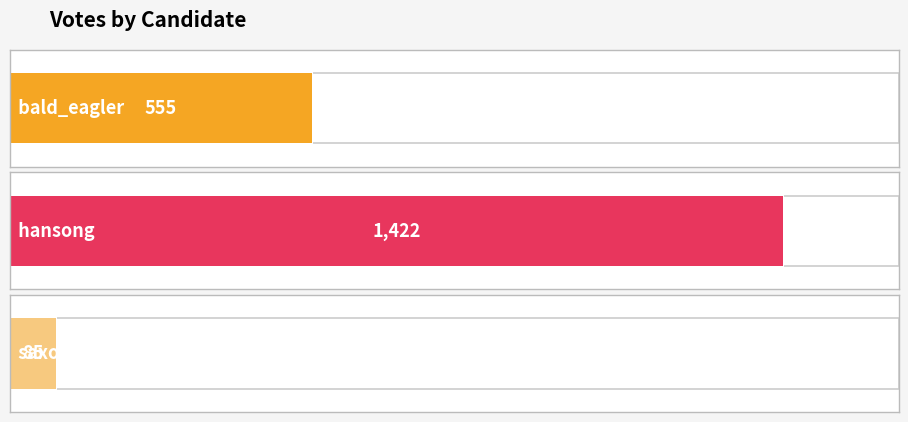

The value at hansong is 1422. True or false?

True